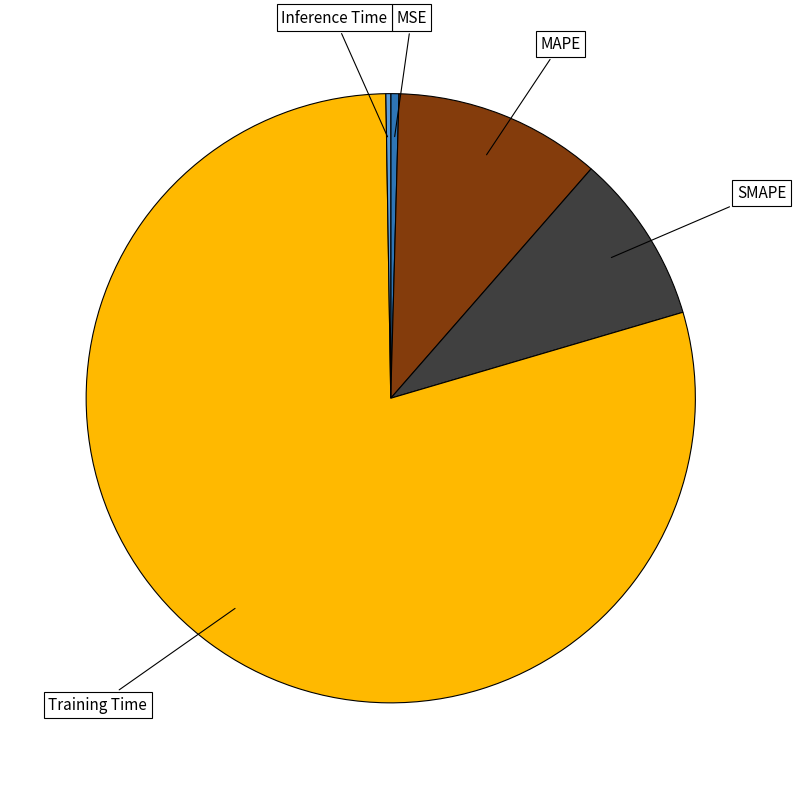

Do MSE and SMAPE together represent more than half of the pie?

No